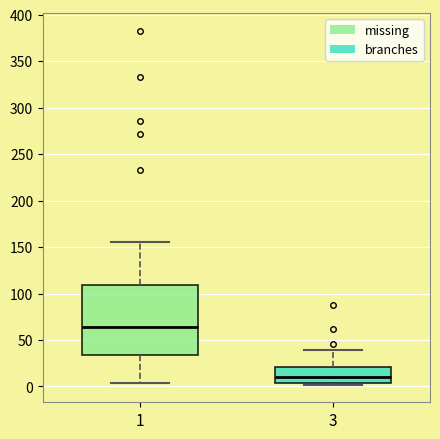

Reading left to right, read every box against the y-axis: the position of its median line, the range the box covers, and the ends of its whiskers. The values are not printed on the chart, so give them approximately, as read against the axis.

1: median 65, box 35 to 110, whiskers 5 to 155
3: median 10, box 5 to 20, whiskers 0 to 40